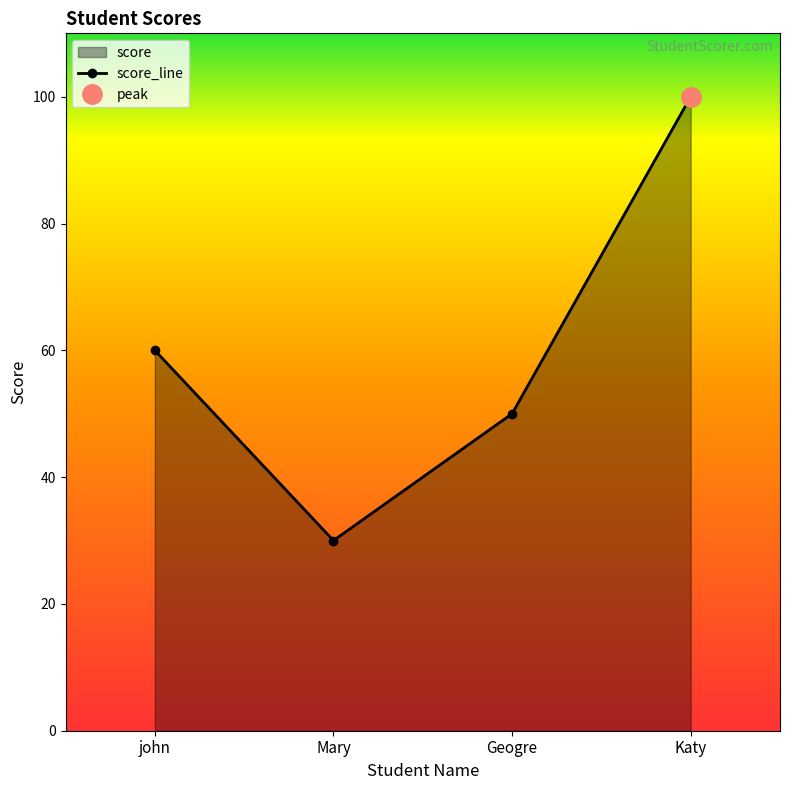

What position from the right is john?

4